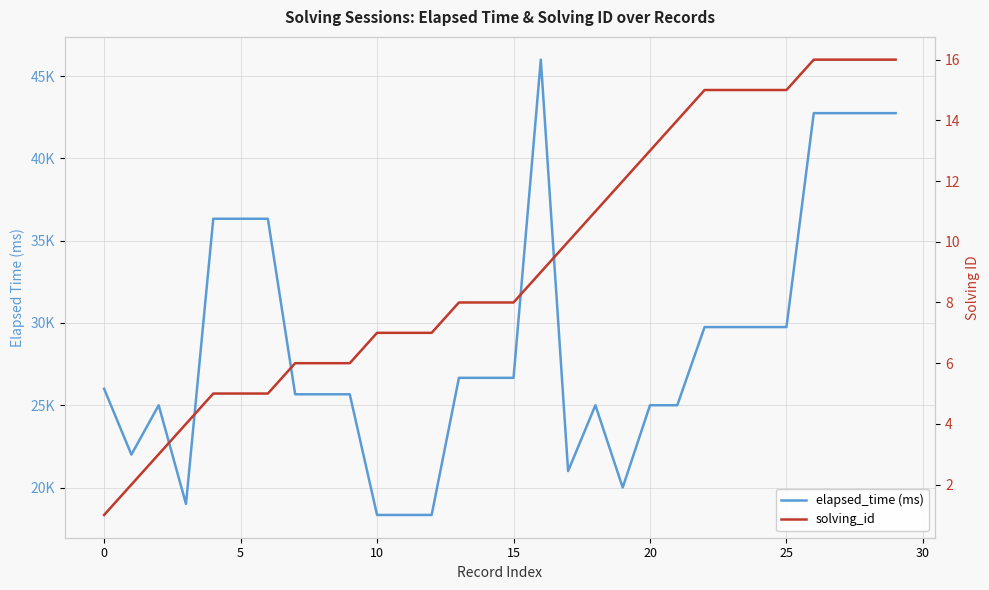

What is the difference between the maximum and minimum values in the solving_id series?

15